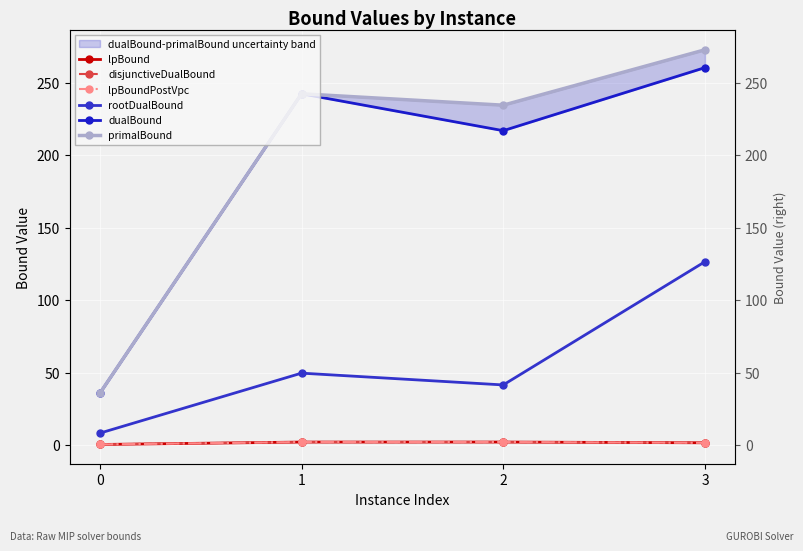

At which category does lpBoundPostVpc reach its first local peak?

2